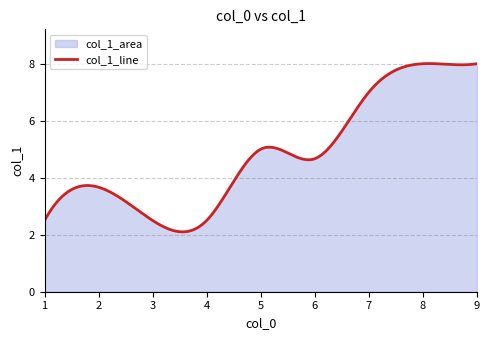

How many categories are shown in the chart?

300